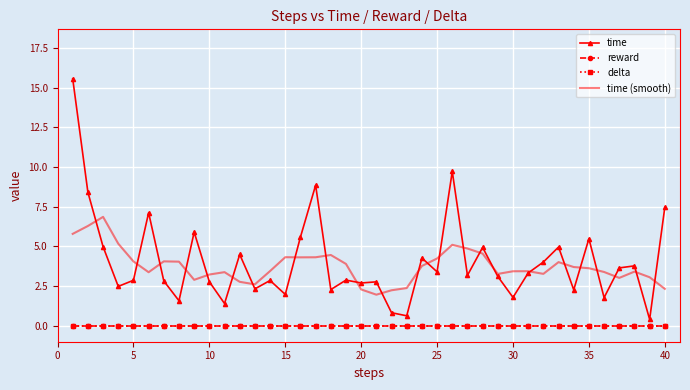

Reading left to right, transcribe all the data shown in this chart.

time: 15.6	8.4	5.0	2.5	2.9	7.1	2.8	1.6	5.9	2.8	1.4	4.5	2.3	2.9	2.0	5.6	8.8	2.3	2.9	2.7	2.8	0.8	0.6	4.3	3.4	9.7	3.2	4.9	3.1	1.8	3.3	4.0	5.0	2.3	5.5	1.8	3.6	3.8	0.4	7.5
reward: 0.0	0.0	0.0	0.0	0.0	0.0	0.0	0.0	0.0	0.0	0.0	0.0	0.0	0.0	0.0	0.0	0.0	0.0	0.0	0.0	0.0	0.0	0.0	0.0	0.0	0.0	0.0	0.0	0.0	0.0	0.0	0.0	0.0	0.0	0.0	0.0	0.0	0.0	0.0	0.0
delta: 0.0	0.0	0.0	0.0	0.0	0.0	0.0	0.0	0.0	0.0	0.0	0.0	0.0	0.0	0.0	0.0	0.0	0.0	0.0	0.0	0.0	0.0	0.0	0.0	0.0	0.0	0.0	0.0	0.0	0.0	0.0	0.0	0.0	0.0	0.0	0.0	0.0	0.0	0.0	0.0
time (smooth): 5.8	6.3	6.9	5.2	4.1	3.4	4.1	4.0	2.9	3.2	3.4	2.8	2.6	3.4	4.3	4.3	4.3	4.5	3.9	2.3	2.0	2.2	2.4	3.8	4.2	5.1	4.9	4.5	3.3	3.4	3.4	3.3	4.0	3.7	3.6	3.4	3.0	3.4	3.1	2.3